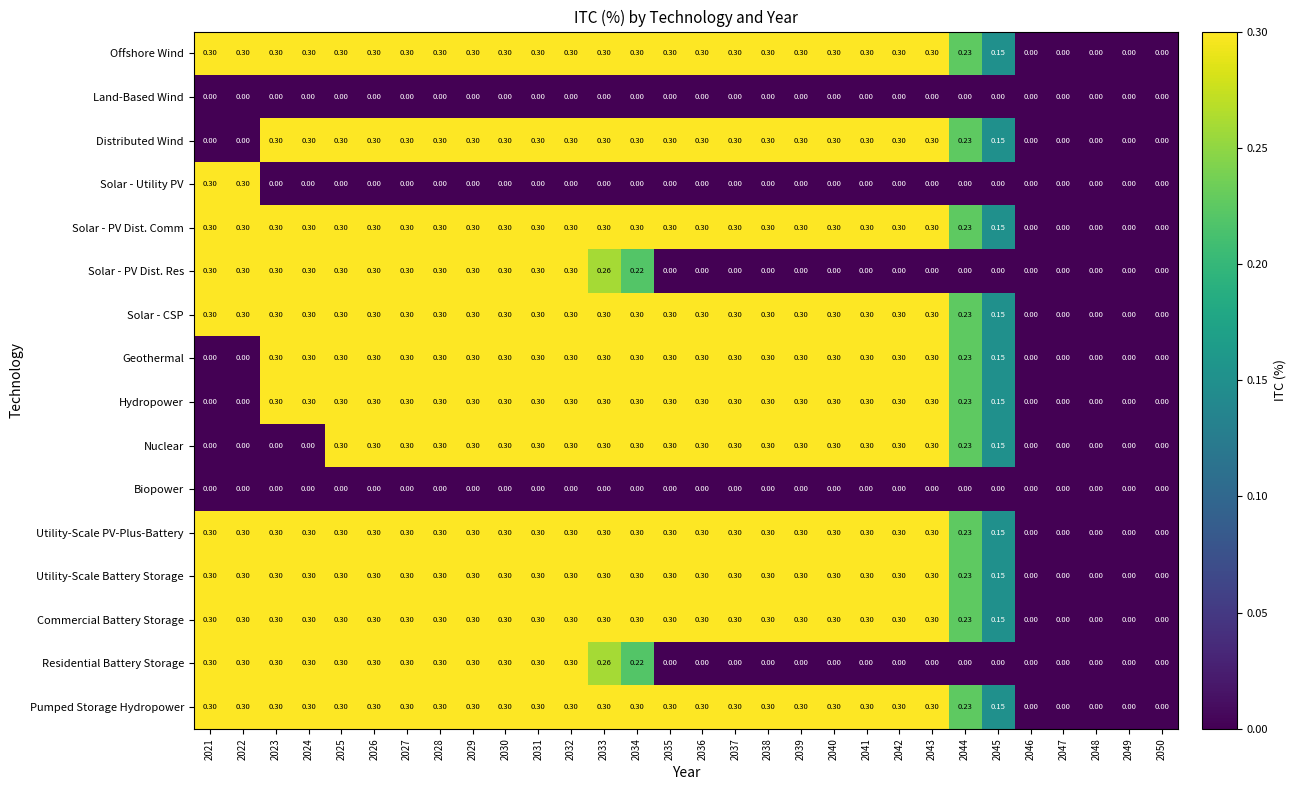

How many series are shown in this chart?

16